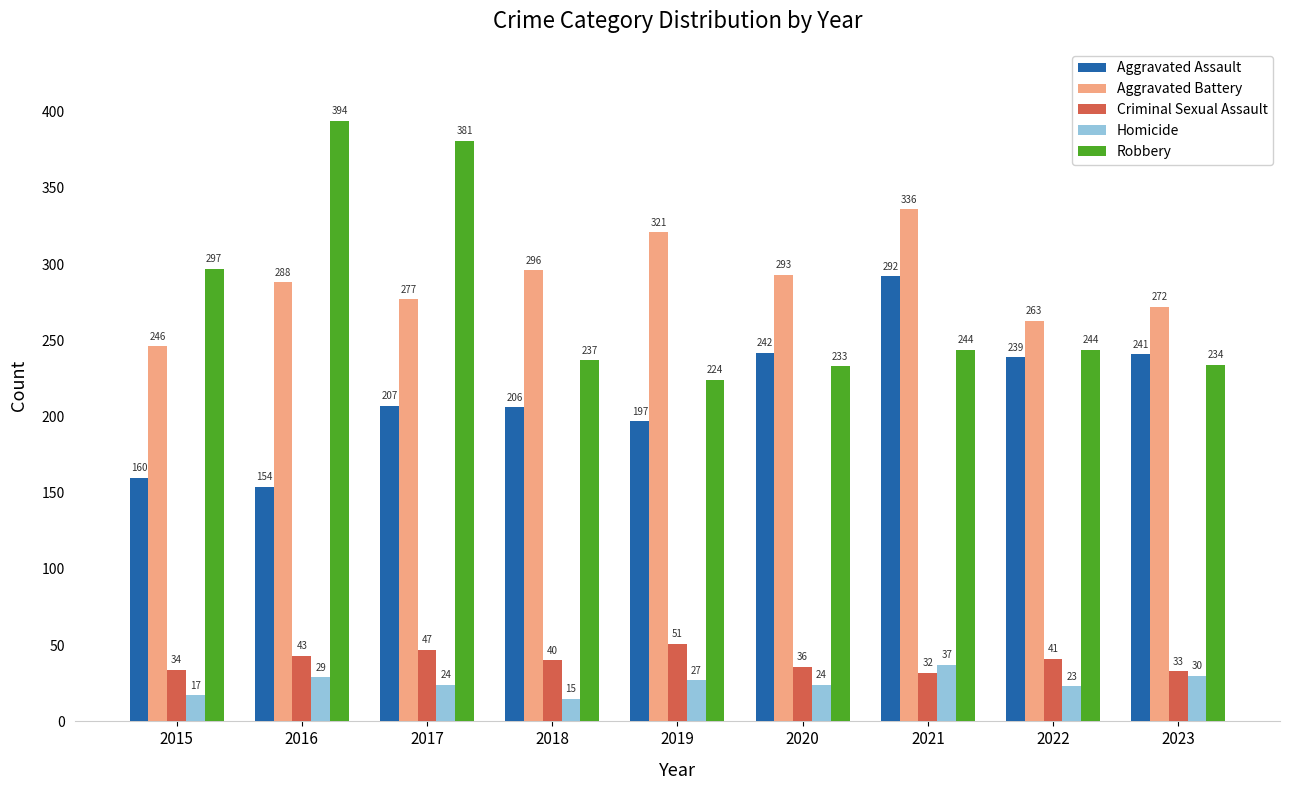

Is the value of Robbery at 2020 greater than the value of Homicide at 2022?

Yes